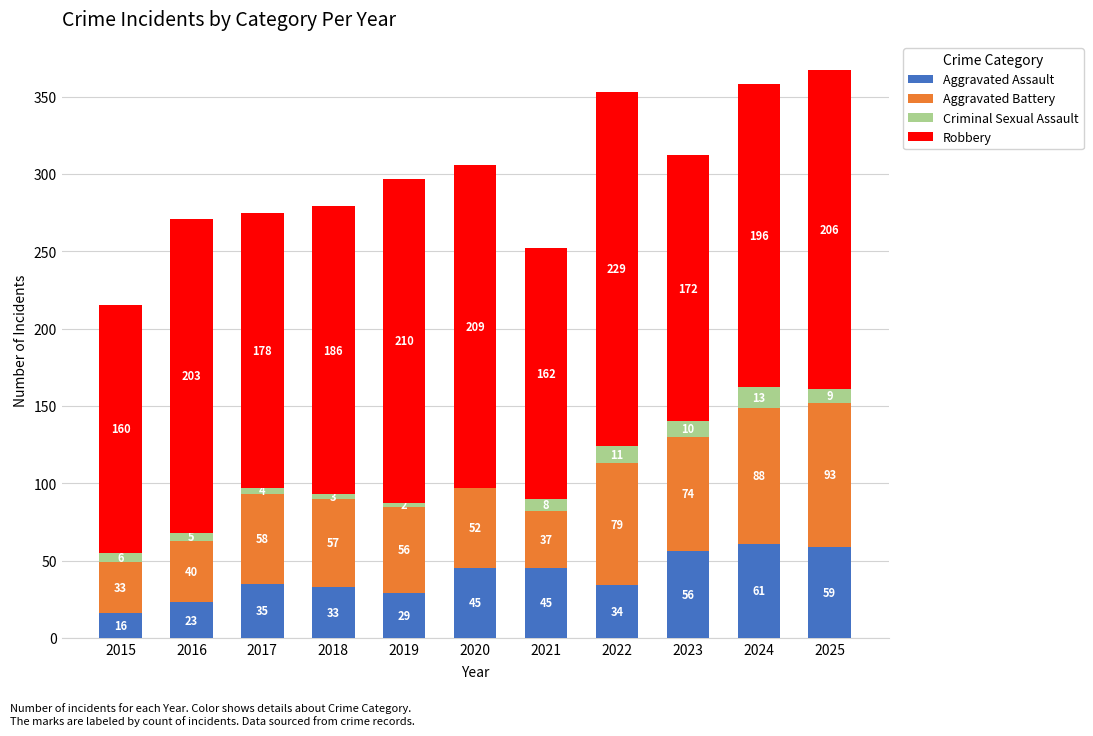

What is the sum of all Aggravated Assault values?

436